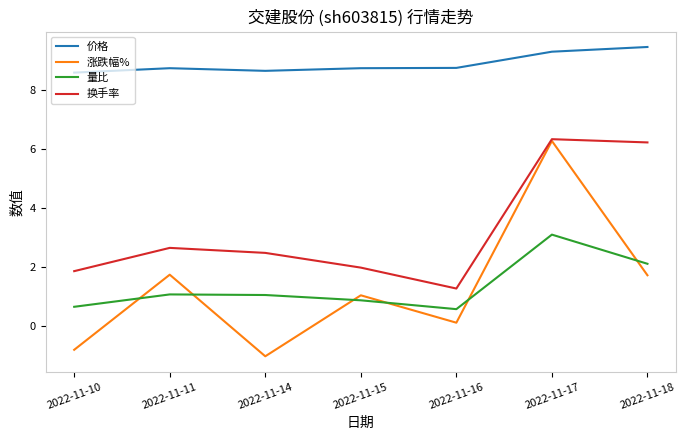

At how many categories does at least one series exceed 1?

7